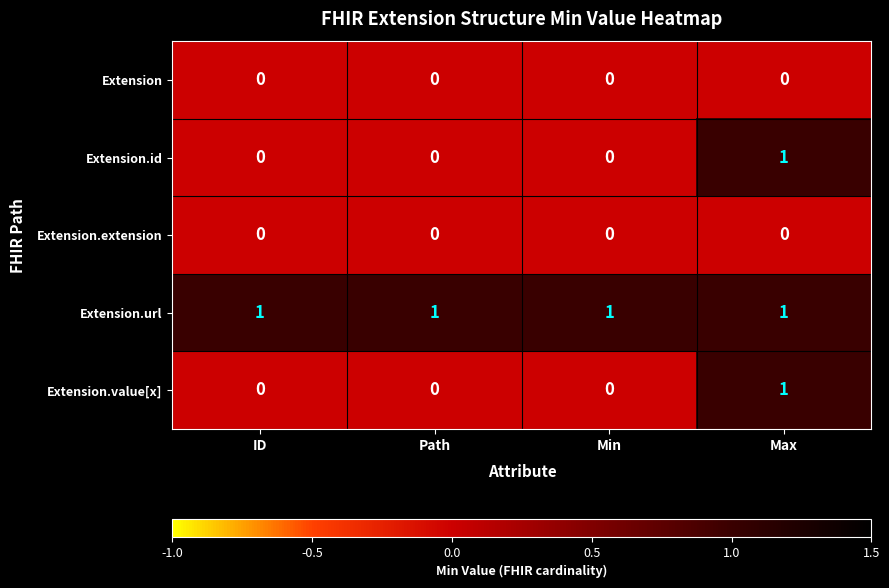

Is it true that Extension.url equals 2 at Min?

False